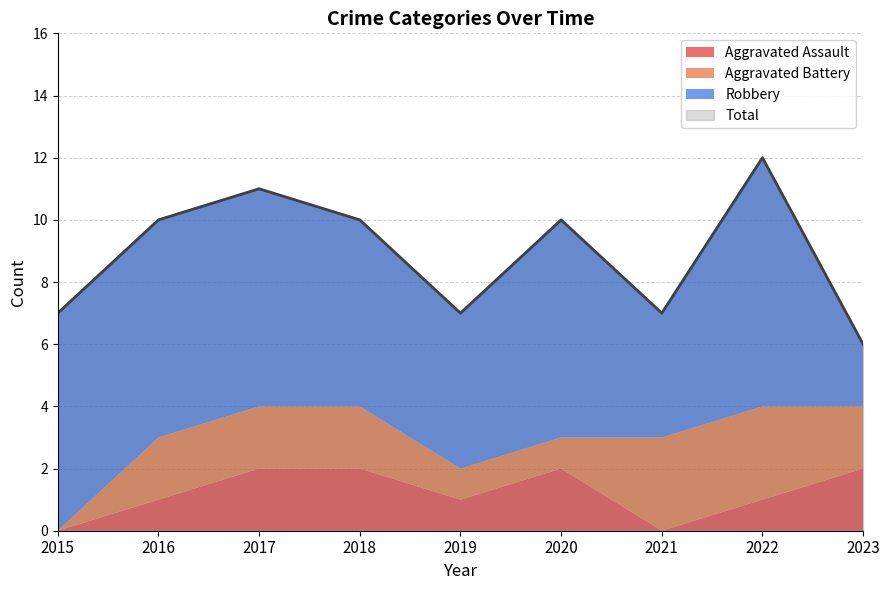

How many data points in Aggravated Assault are above 1?

4